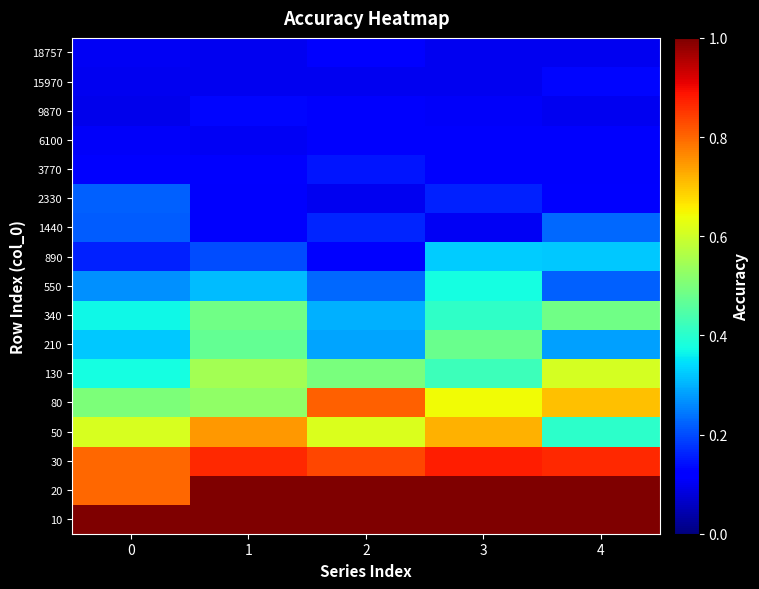

Reading left to right, transcribe all the data shown in this chart.

row_0: 1.0	1.0	1.0	1.0	1.0
row_1: 0.8	1.0	1.0	1.0	1.0
row_2: 0.8	0.9	0.8	0.9	0.9
row_3: 0.6	0.7	0.6	0.7	0.4
row_4: 0.5	0.5	0.8	0.6	0.7
row_5: 0.4	0.6	0.5	0.4	0.6
row_6: 0.3	0.5	0.3	0.5	0.3
row_7: 0.4	0.5	0.3	0.4	0.5
row_8: 0.3	0.3	0.2	0.4	0.2
row_9: 0.2	0.2	0.1	0.3	0.3
row_10: 0.2	0.1	0.2	0.1	0.2
row_11: 0.2	0.1	0.1	0.2	0.1
row_12: 0.1	0.1	0.1	0.1	0.1
row_13: 0.1	0.1	0.1	0.1	0.1
row_14: 0.1	0.1	0.1	0.1	0.1
row_15: 0.1	0.1	0.1	0.1	0.1
row_16: 0.1	0.1	0.1	0.1	0.1